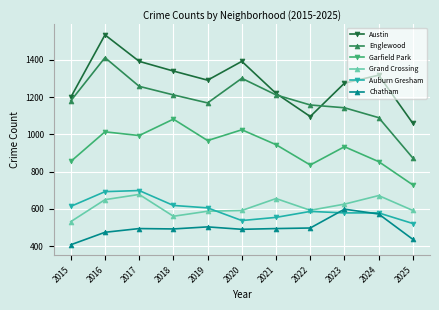

What is the average value of the Grand Crossing series?

613